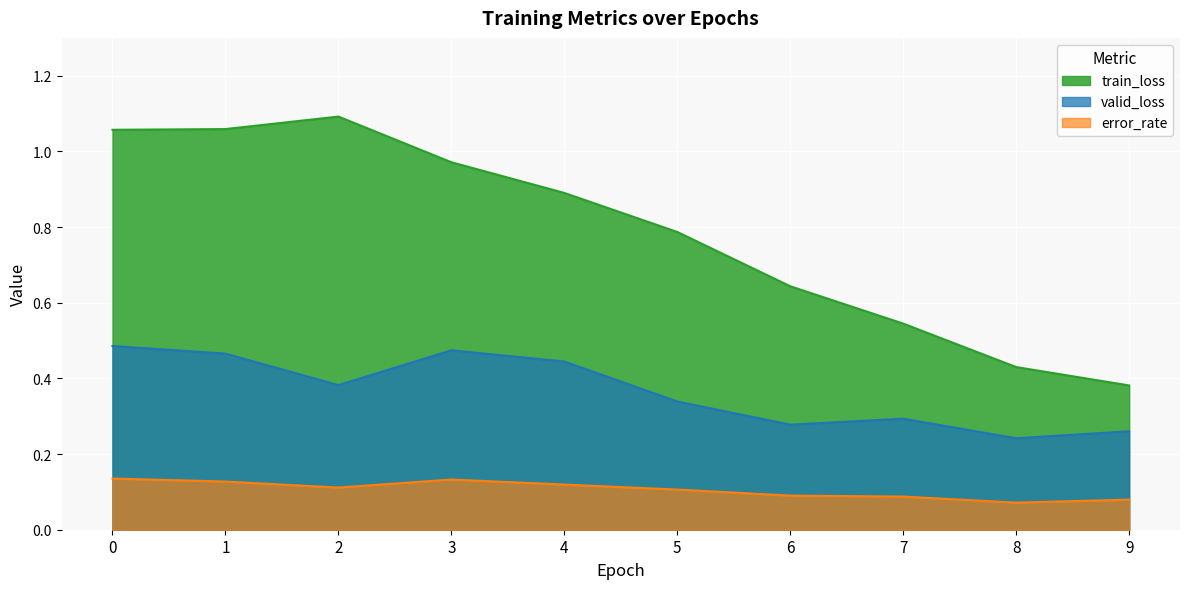

What is the spread (max minus min) of values at 2?

1.0